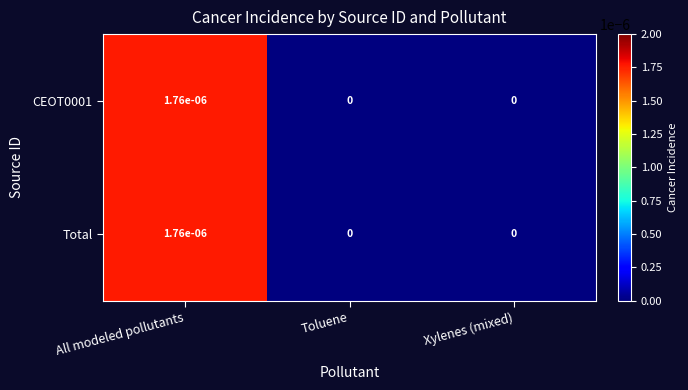

Which category has the highest value across all series?

All modeled pollutants